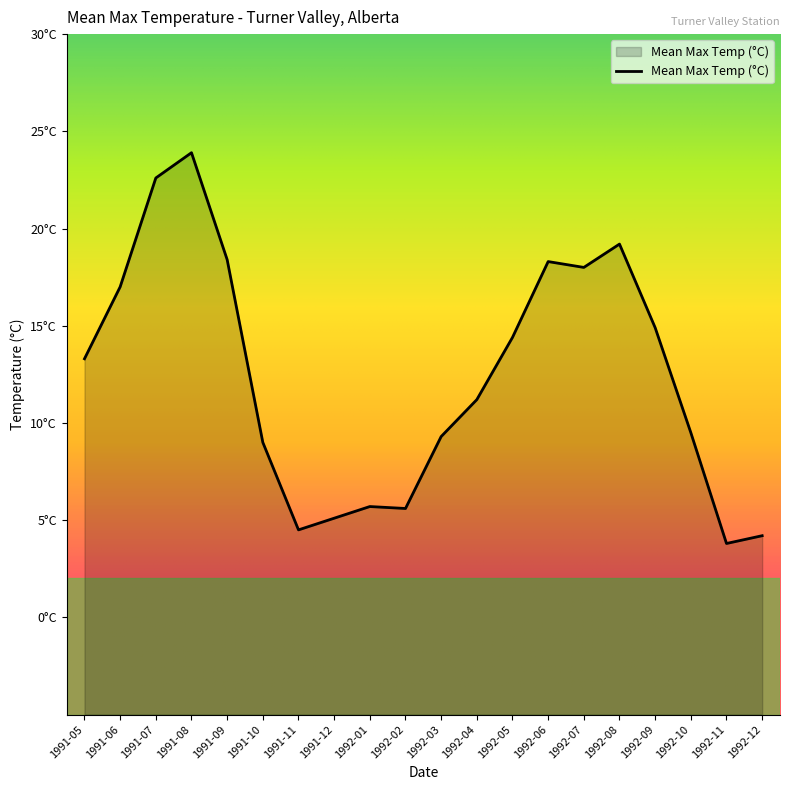

True or false: the data has more than 0 interior local peaks.

True